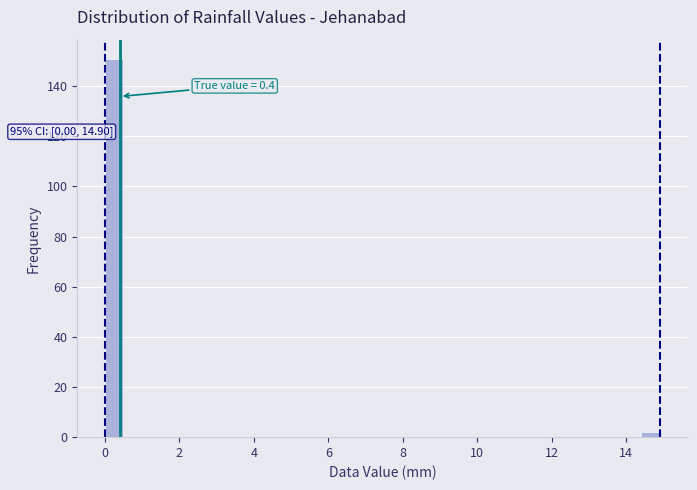

Read against the x-axis, roughly where is the centre of the tallest bar?

0.2